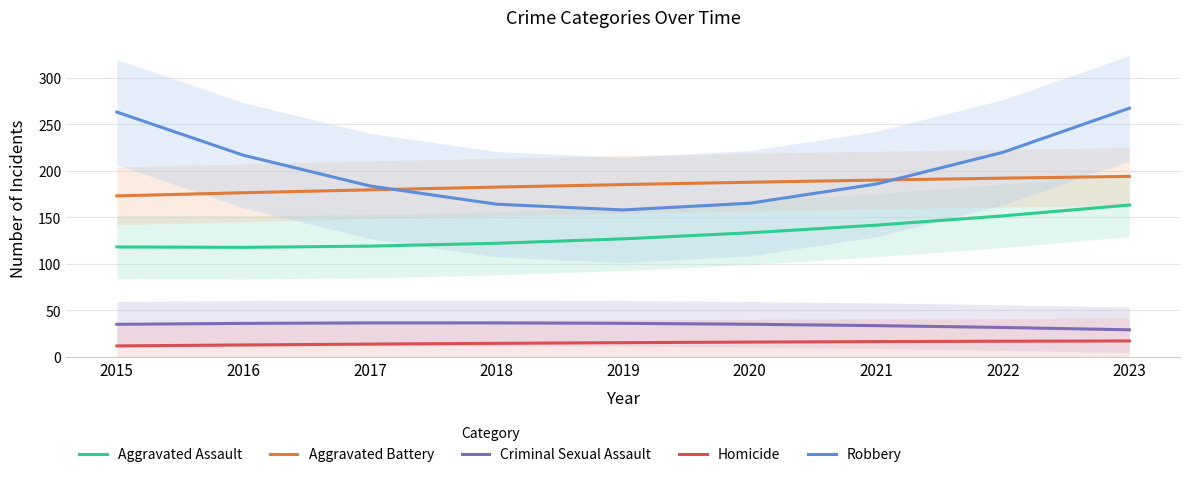

What is the sum of the Aggravated Assault values at 2017 and 2021?

260.7